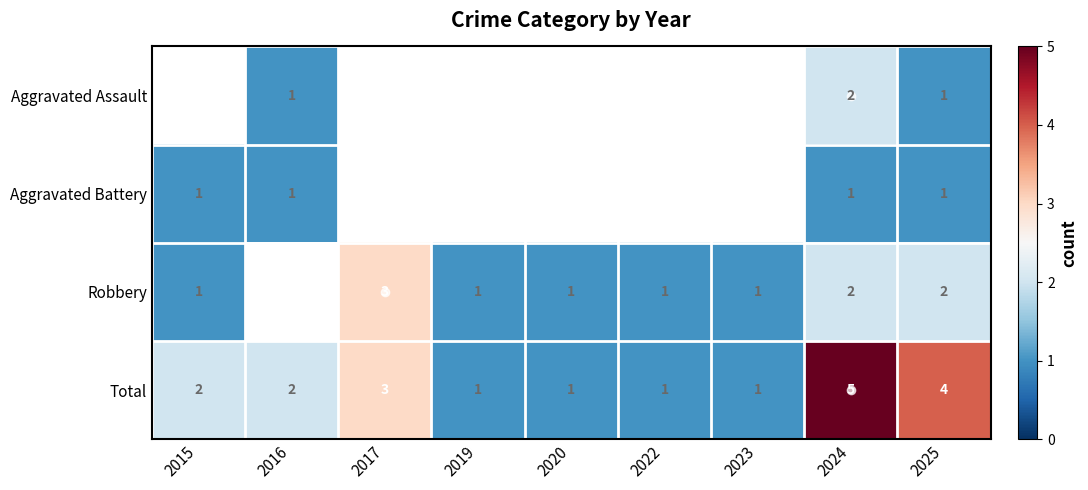

Which category has the highest value across all series?

2024